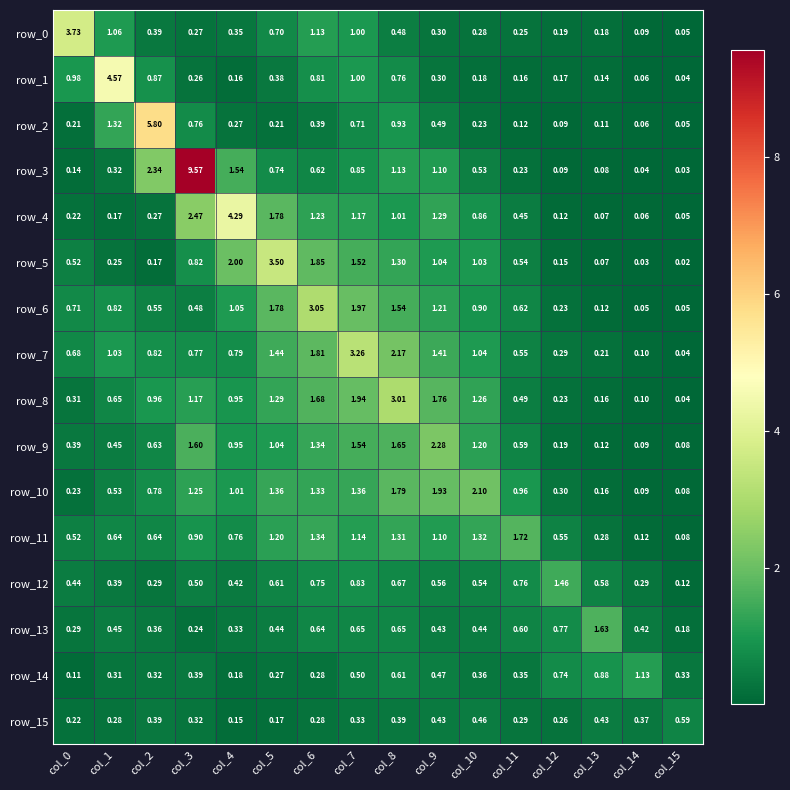

Which label corresponds to the smallest value in the chart?

col_15